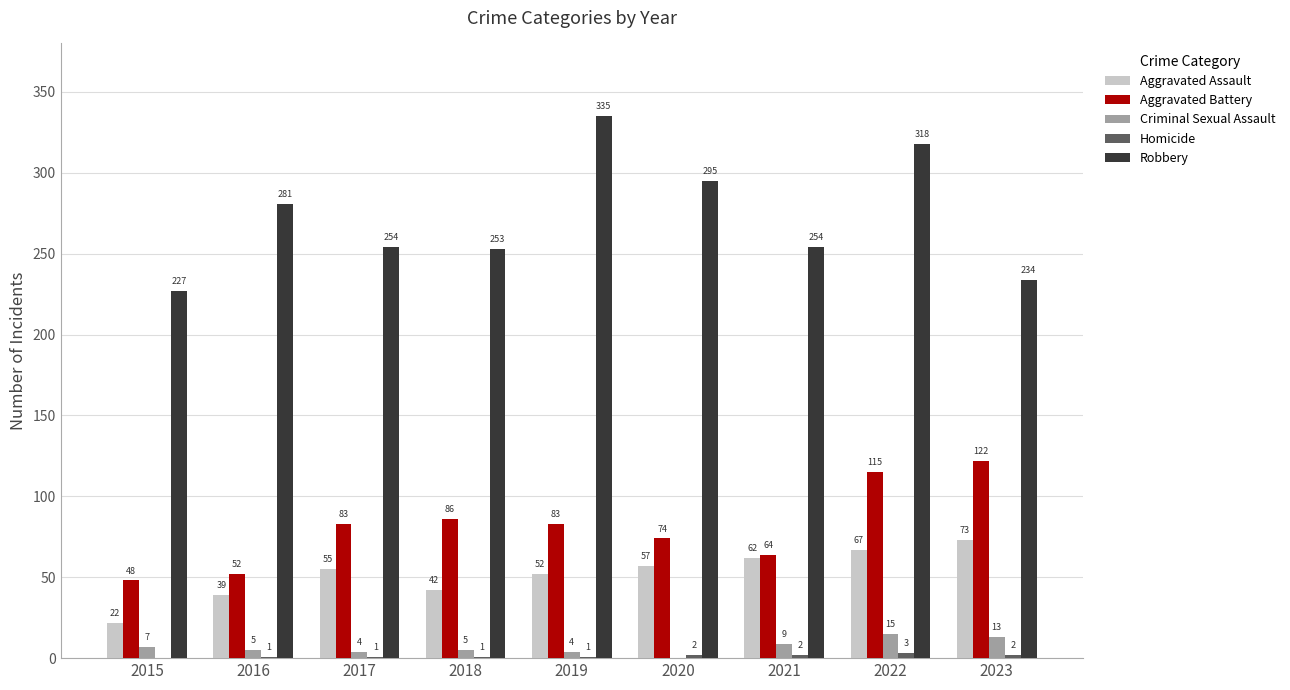

What is the total value across all series at 2021?

391